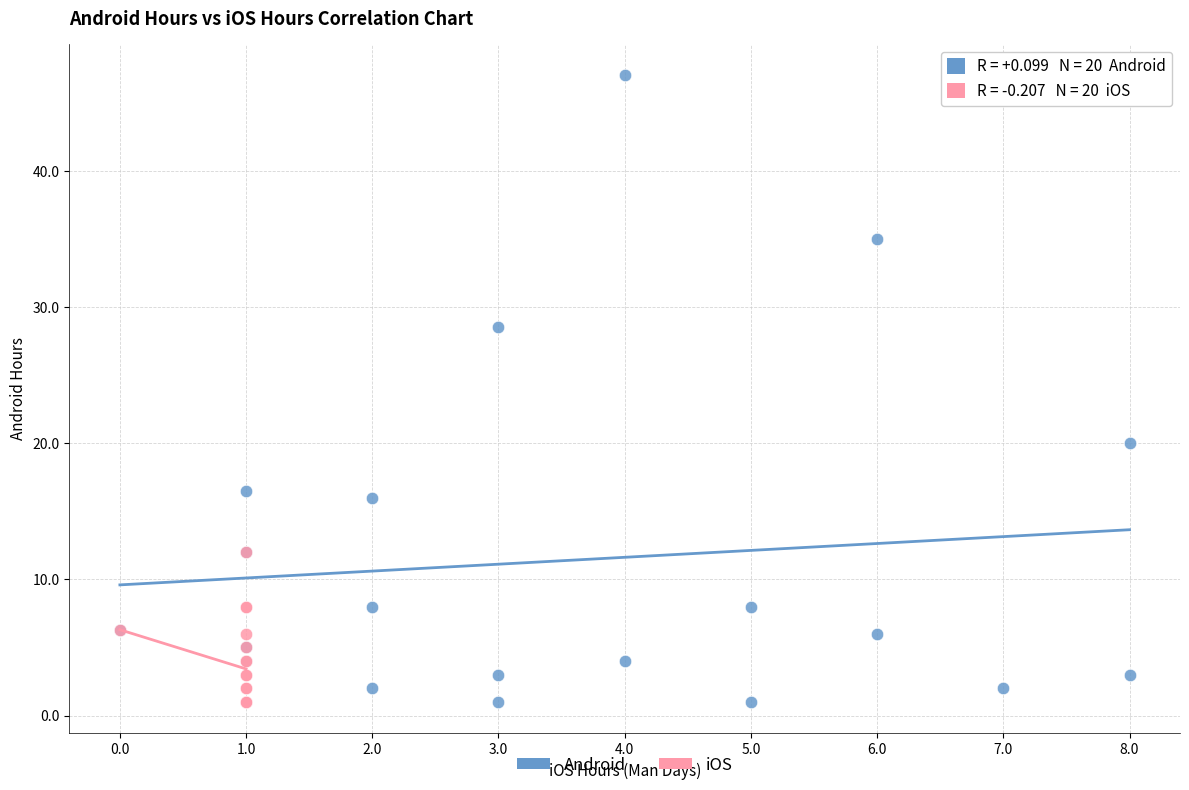

Which series reaches the maximum Y coordinate?

Android